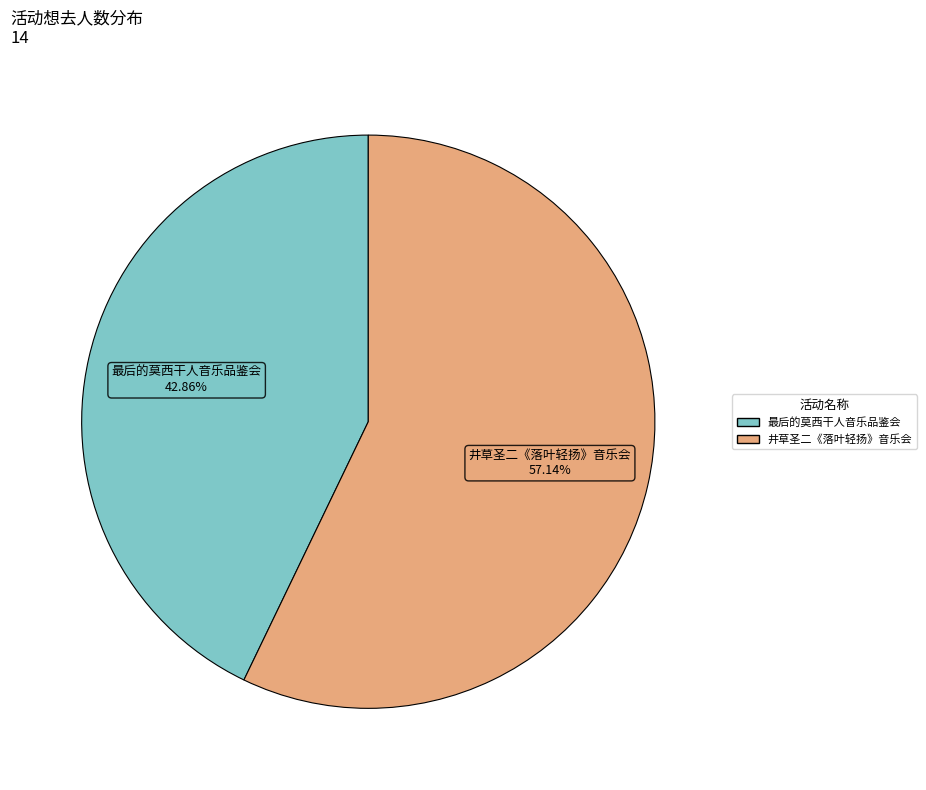

Does any single category account for the majority?

Yes